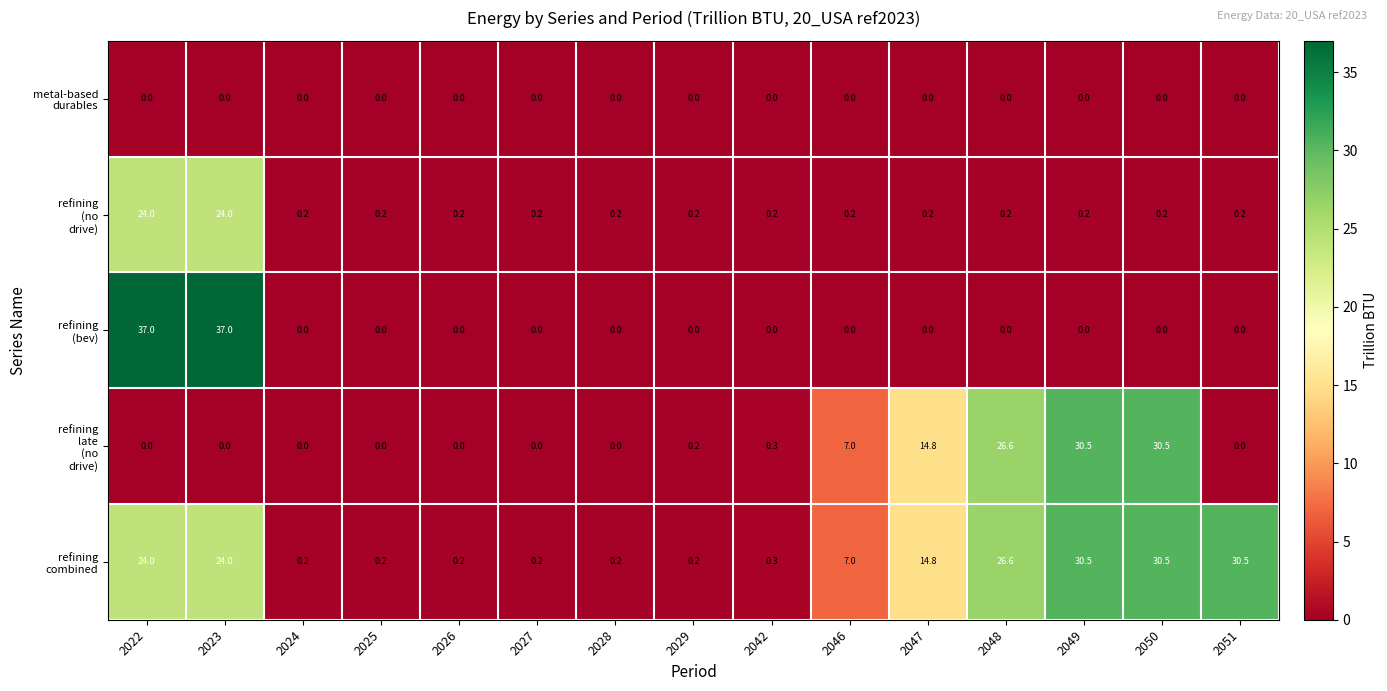

What is the greatest value displayed?

37.0